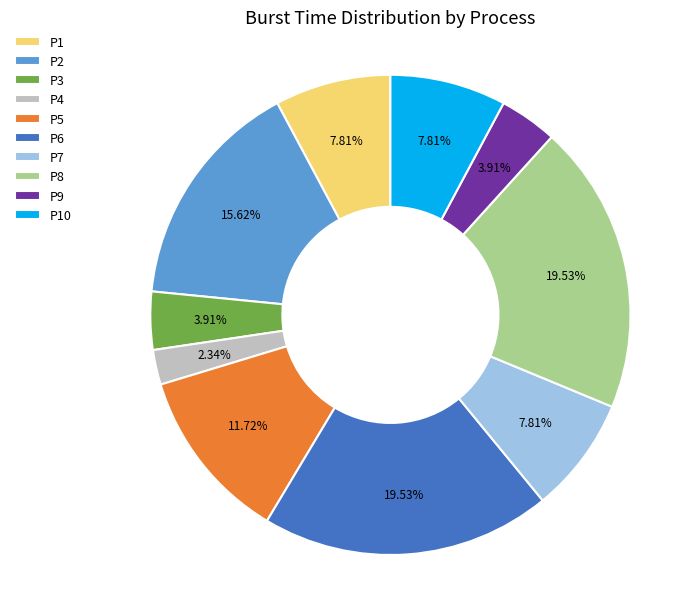

Is P8 the majority of the pie?

No